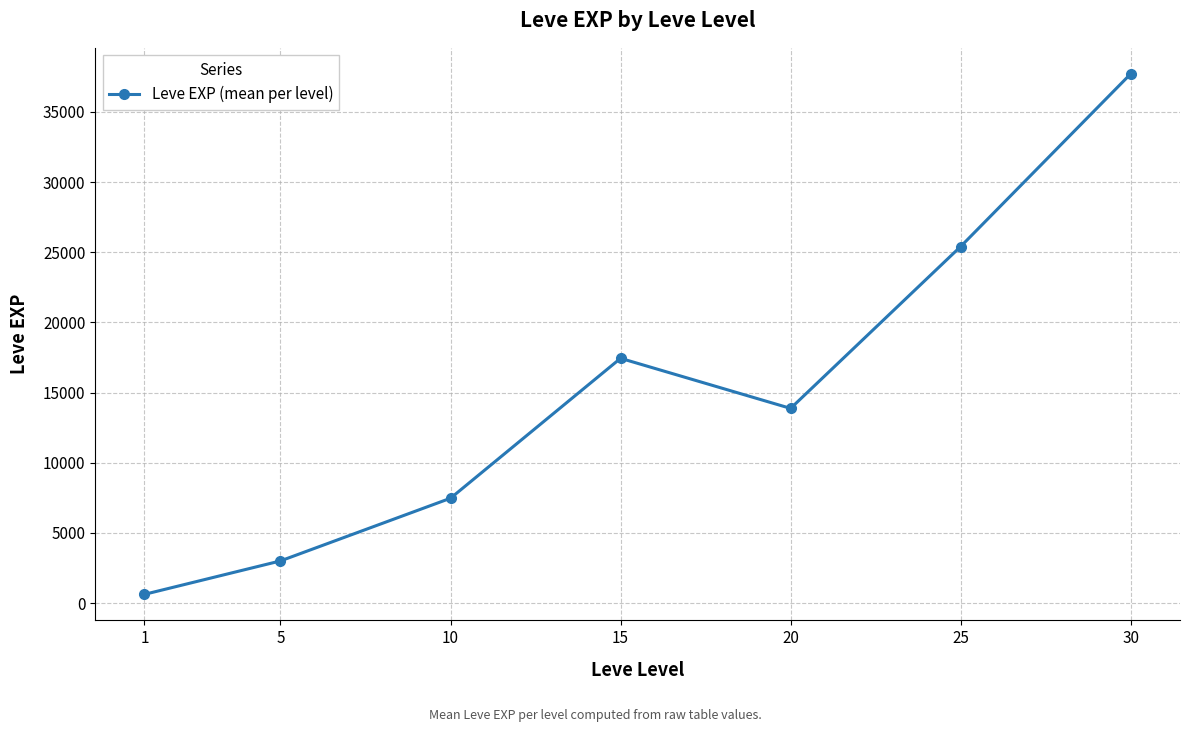

Count the number of values greater than 13876.

4